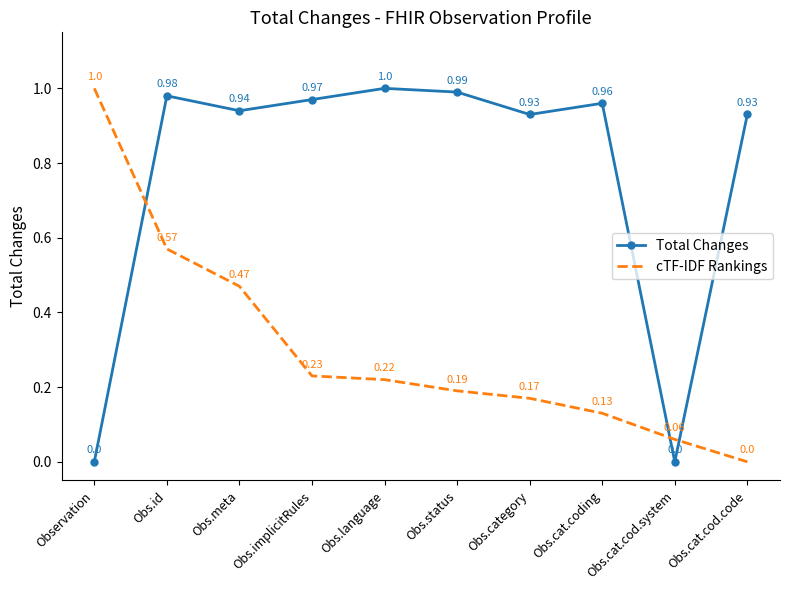

True or false: cTF-IDF Rankings and Total Changes intersect in this chart.

True